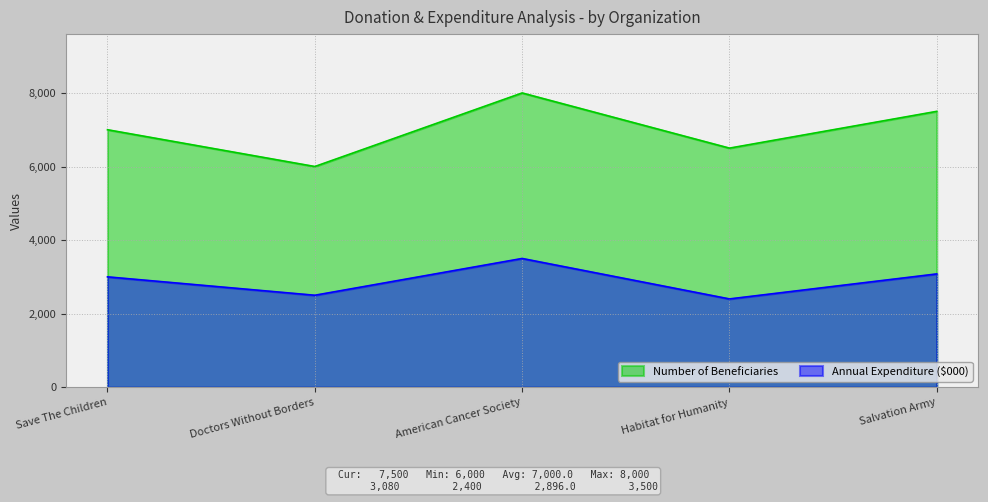

List the series in order of their peak value, highest first.

Number of Beneficiaries, Annual Expenditure ($000)